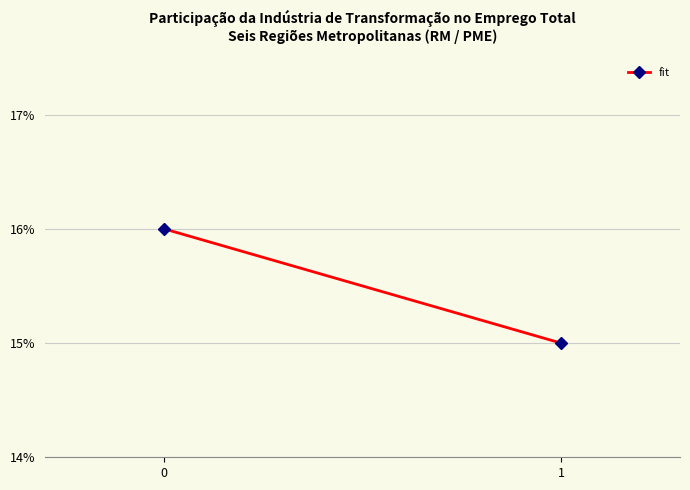

What is the average value?

16